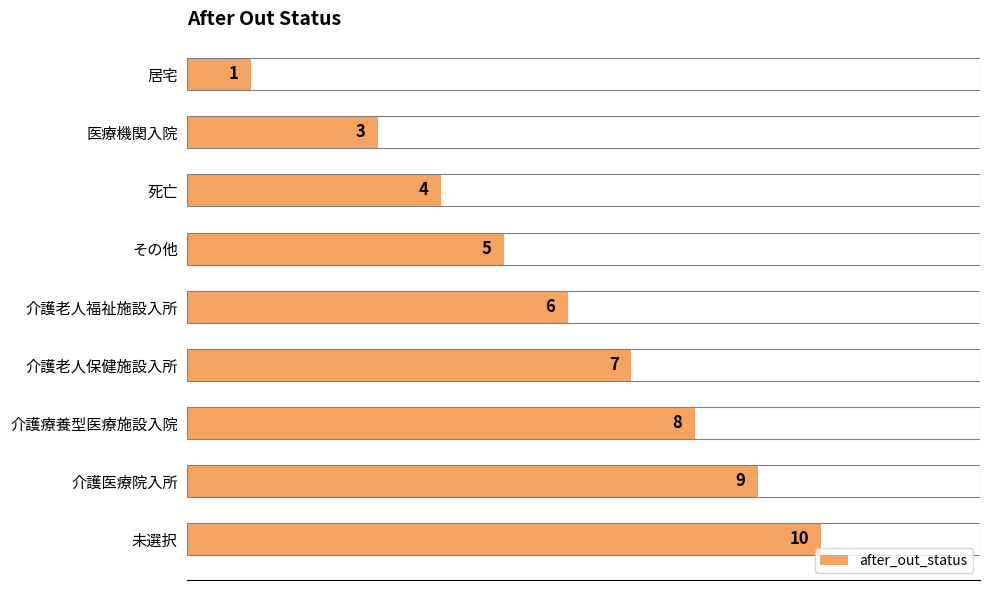

The value at 介護老人保健施設入所 is 4. True or false?

False